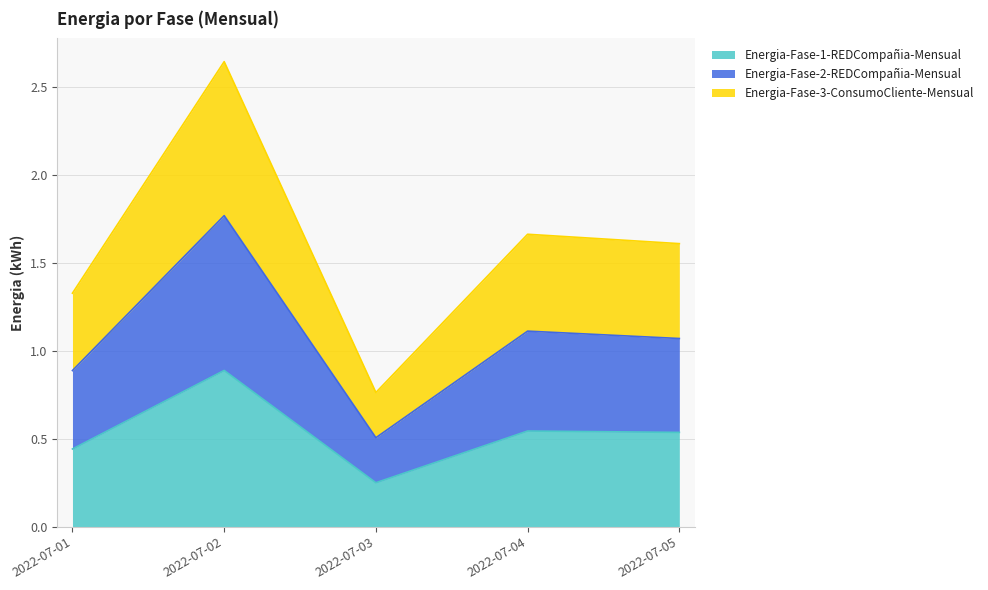

True or false: Energia-Fase-1-REDCompañia-Mensual has a value of 0.8 at 2022-07-04.

False